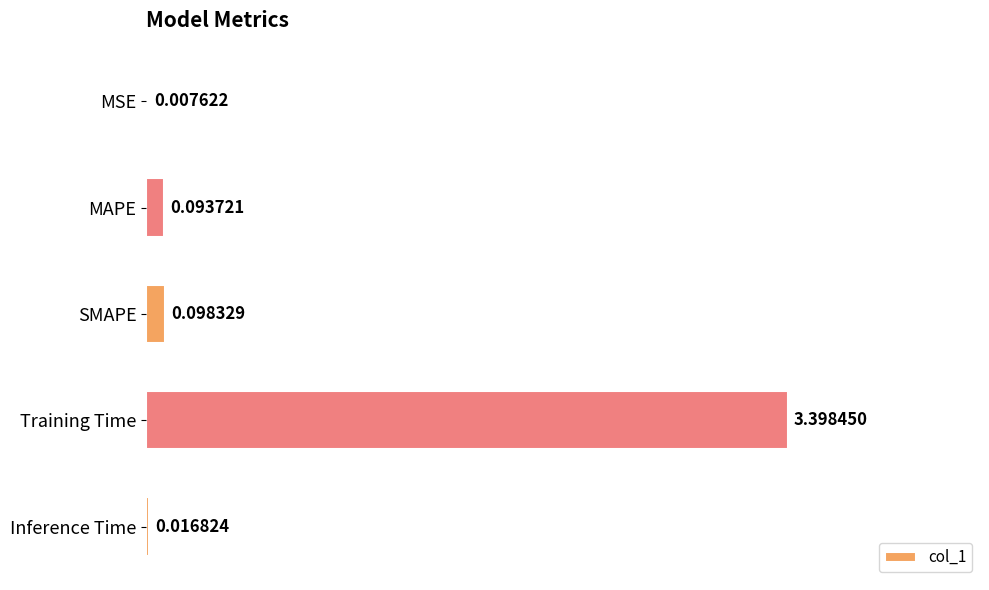

Where is the data nearest to the value 1?

SMAPE